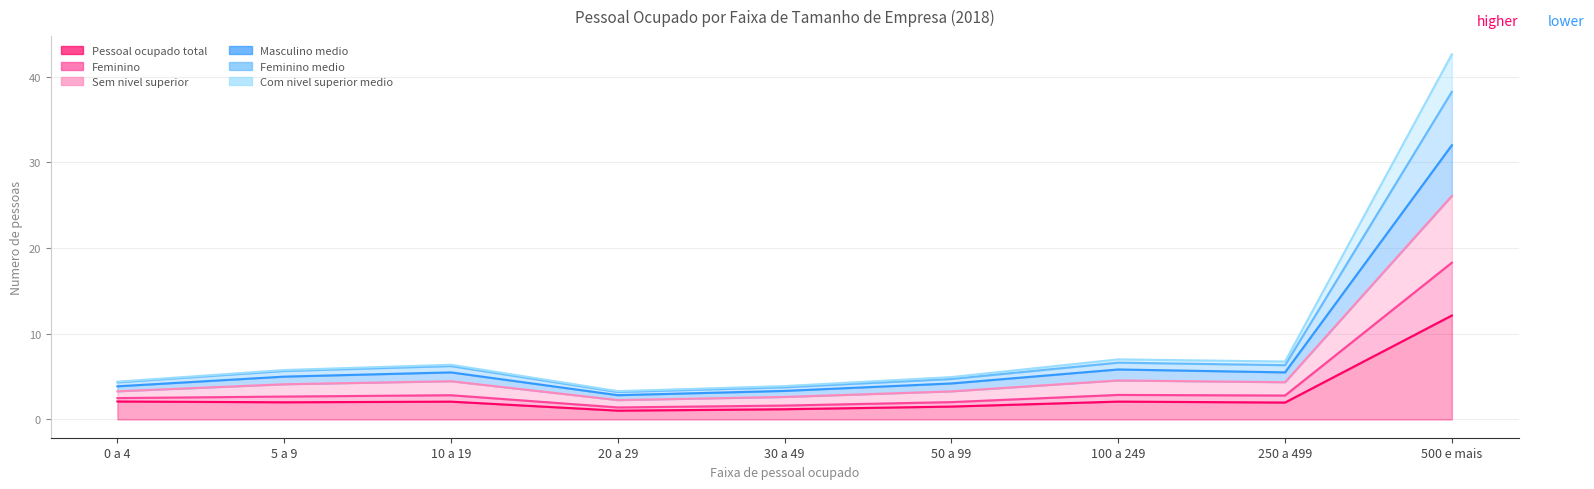

True or false: Pessoal ocupado total and Feminino medio cross at least once.

False